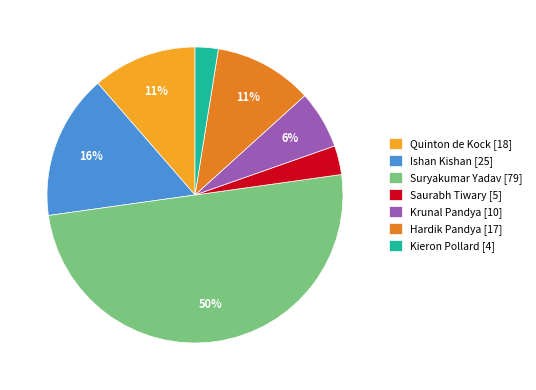

Combined, do Krunal Pandya and Quinton de Kock account for over 50%?

No